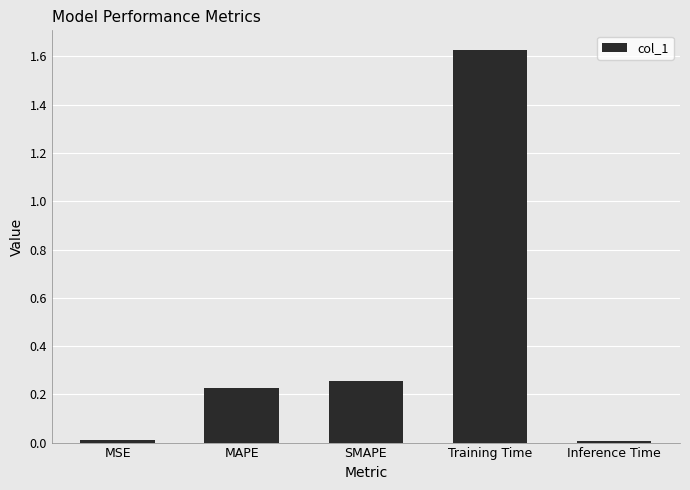

Between Inference Time and SMAPE, which is larger?

SMAPE